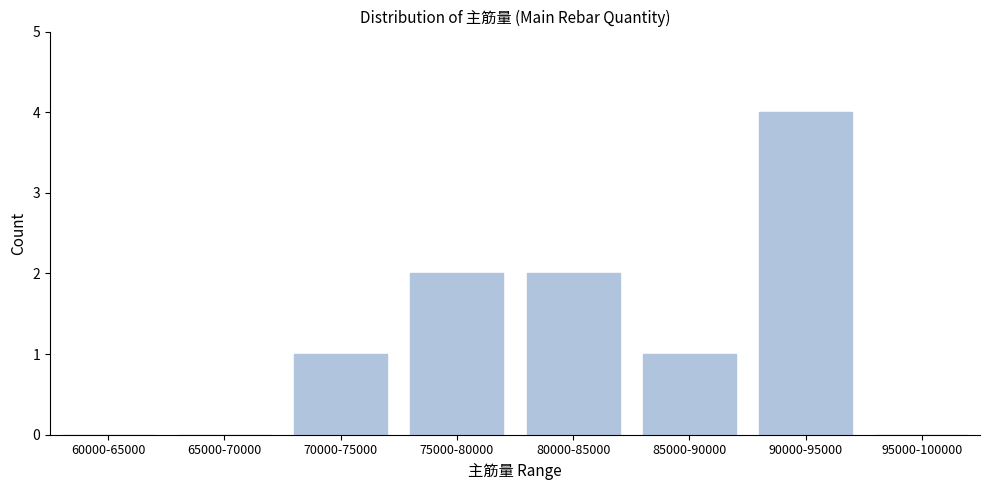

Reading right to left, what are all the values shown in this chart?

95000-100000=0	90000-95000=4	85000-90000=1	80000-85000=2	75000-80000=2	70000-75000=1	65000-70000=0	60000-65000=0